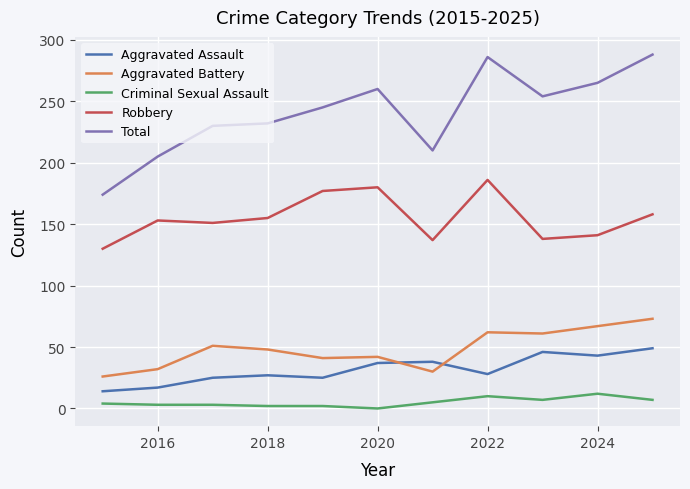

Which series has the largest total across all categories?

Total